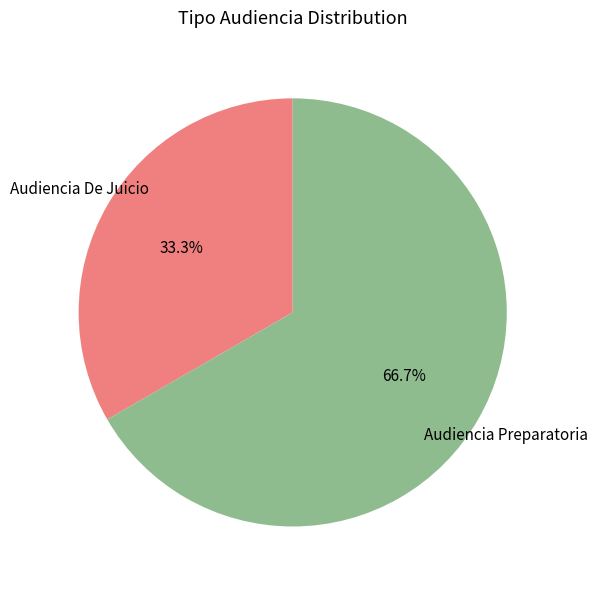

Is it true that Audiencia Preparatoria is 80% of the pie?

False